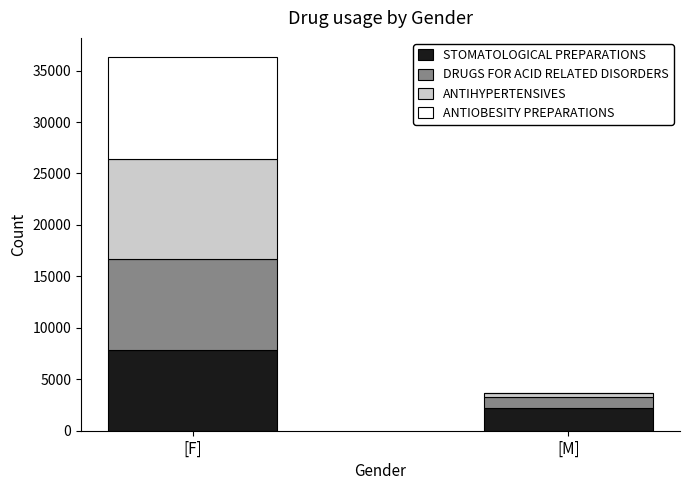

What is the total value across all series at [F]?

36357